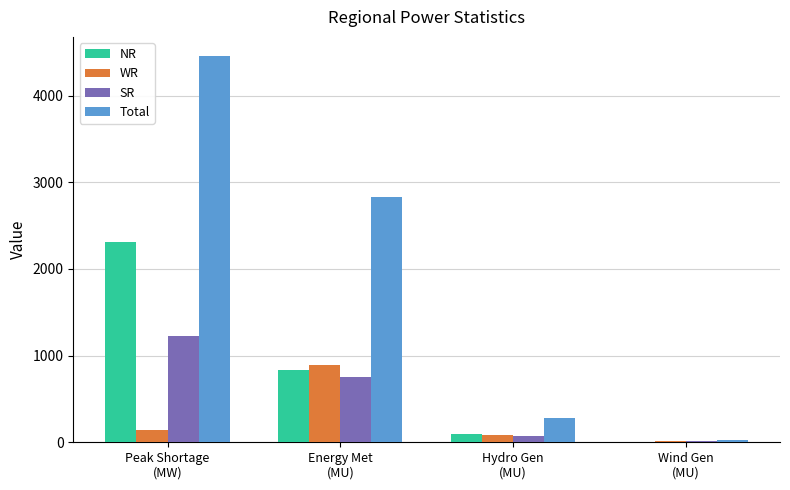

Reading left to right, what are all the values shown in this chart?

NR: Peak Shortage
(MW)=2314	Energy Met
(MU)=835	Hydro Gen
(MU)=92	Wind Gen
(MU)=4
WR: Peak Shortage
(MW)=140	Energy Met
(MU)=897	Hydro Gen
(MU)=81	Wind Gen
(MU)=13
SR: Peak Shortage
(MW)=1225	Energy Met
(MU)=758	Hydro Gen
(MU)=77	Wind Gen
(MU)=15
Total: Peak Shortage
(MW)=4456	Energy Met
(MU)=2835	Hydro Gen
(MU)=275	Wind Gen
(MU)=31